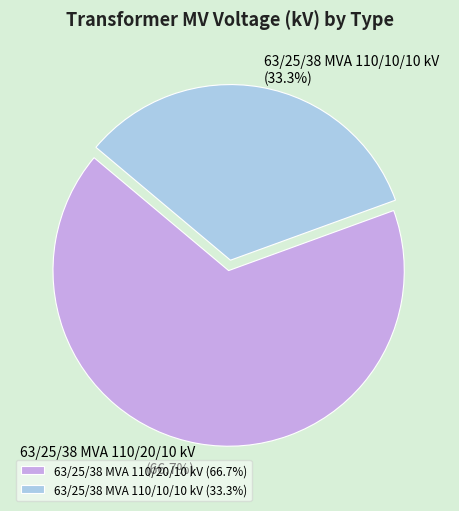

Count the number of slices in the pie.

2